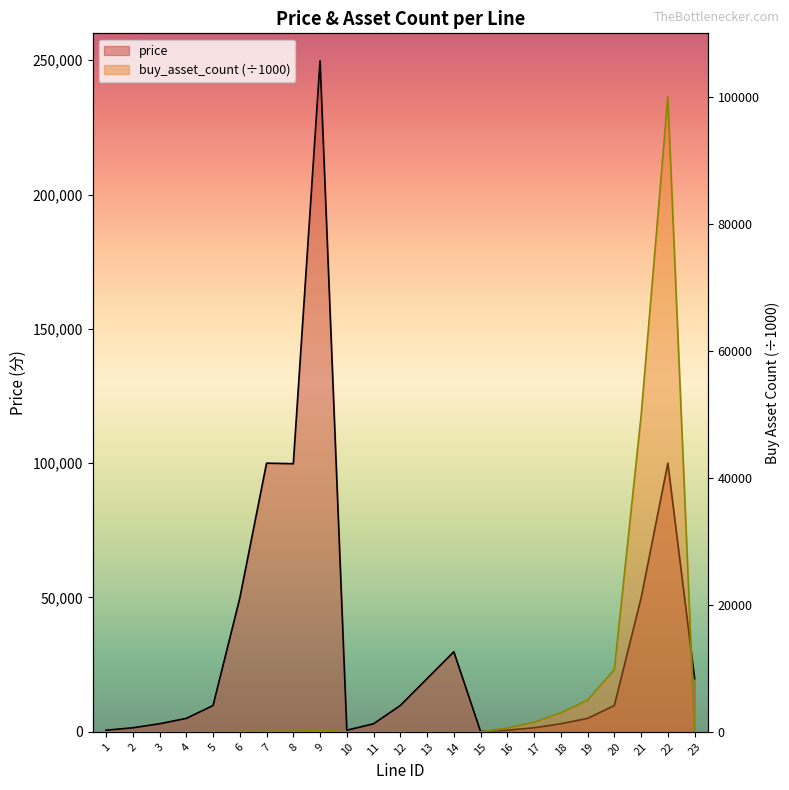

What is the value of the buy_asset_count point at the 11th from the left?

2.0